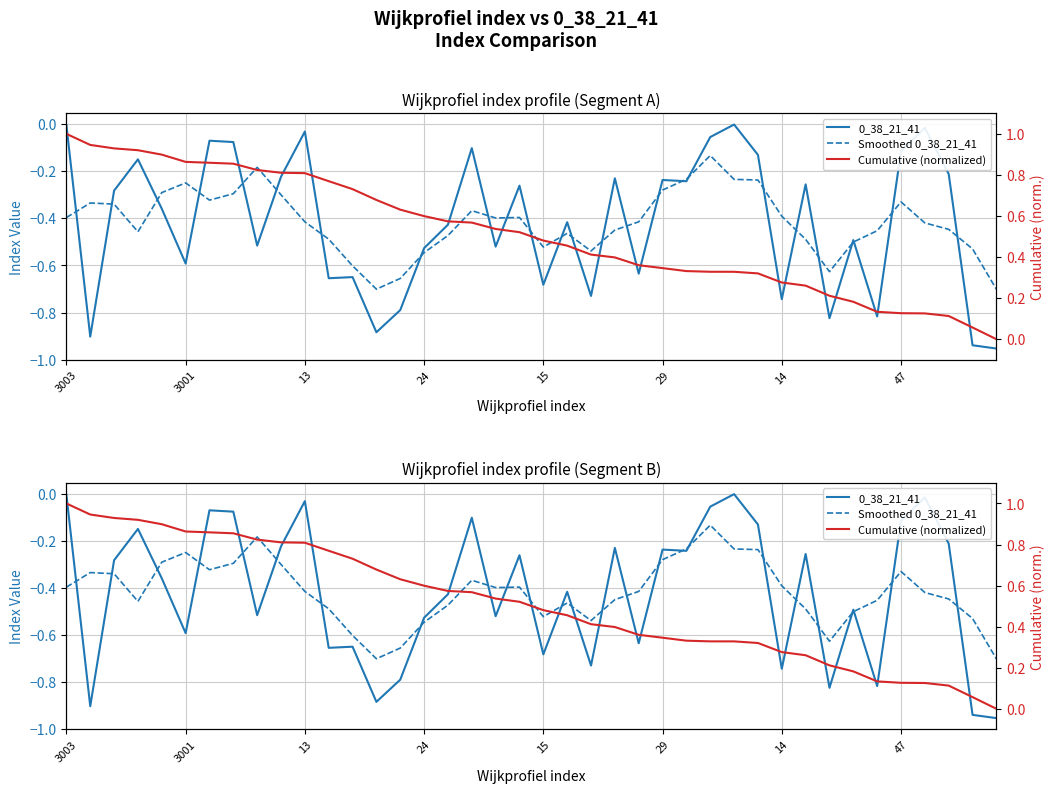

What is the greatest value displayed?

1.0